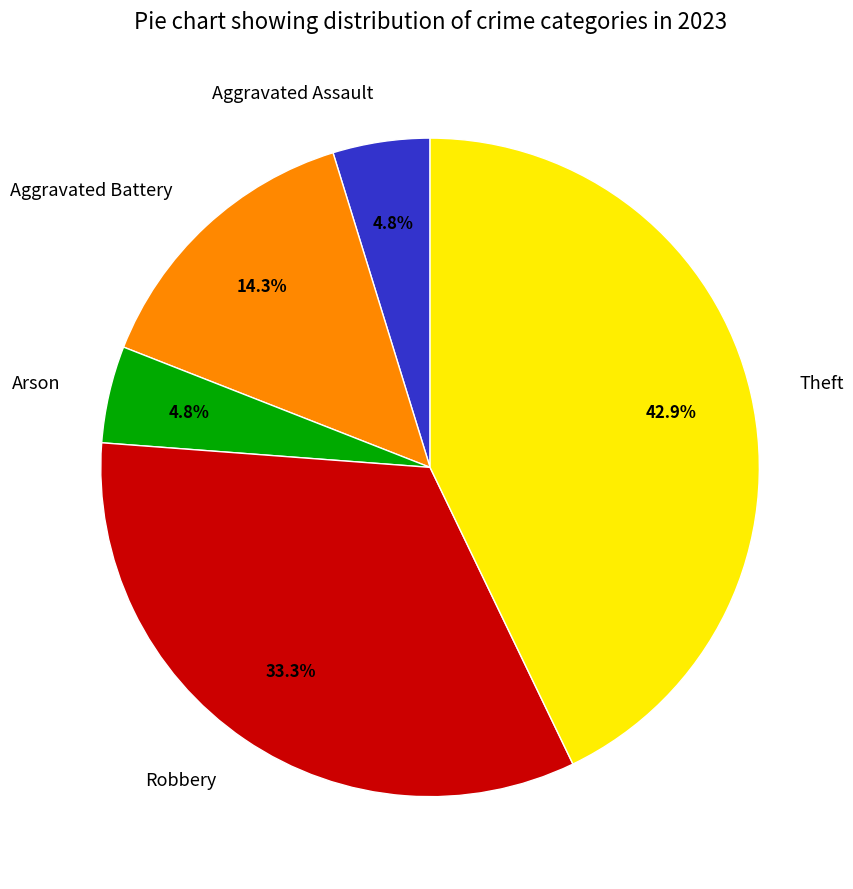

To the nearest percent, what portion does Aggravated Assault represent?

5%